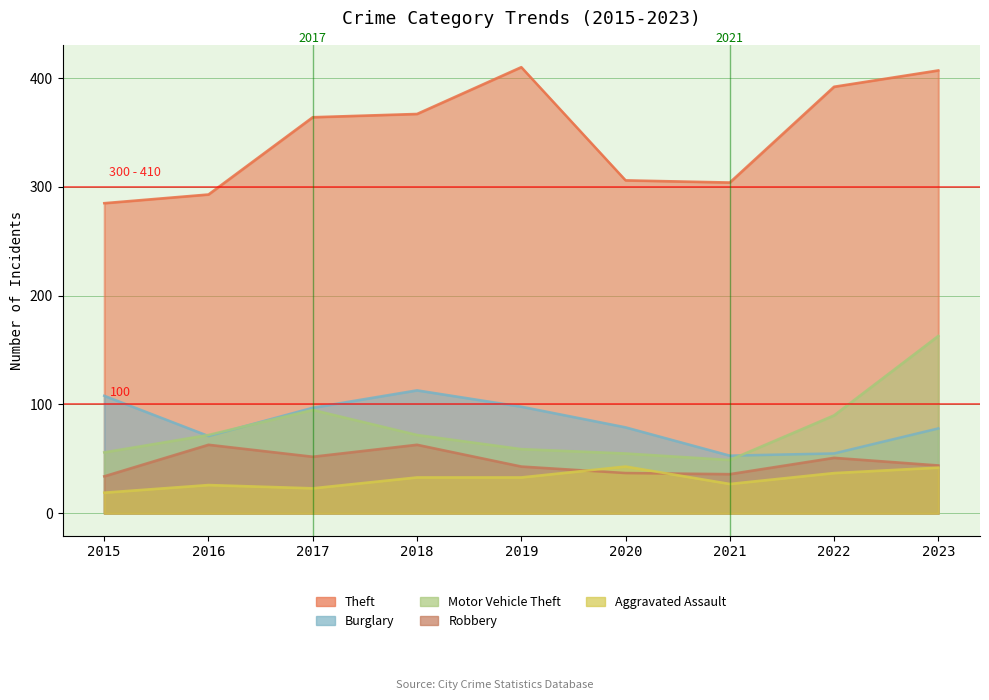

Which series has the largest range (max minus min)?

Theft